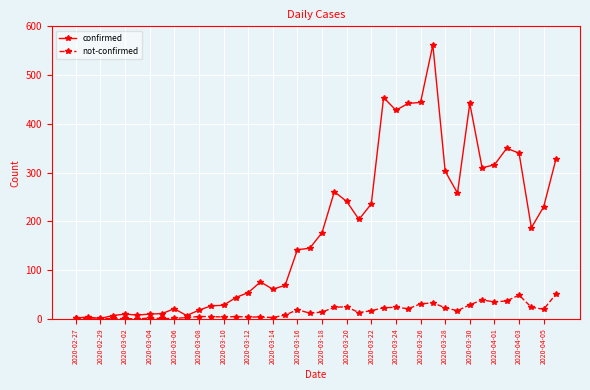

What are all the series names shown in the legend?

confirmed, not-confirmed